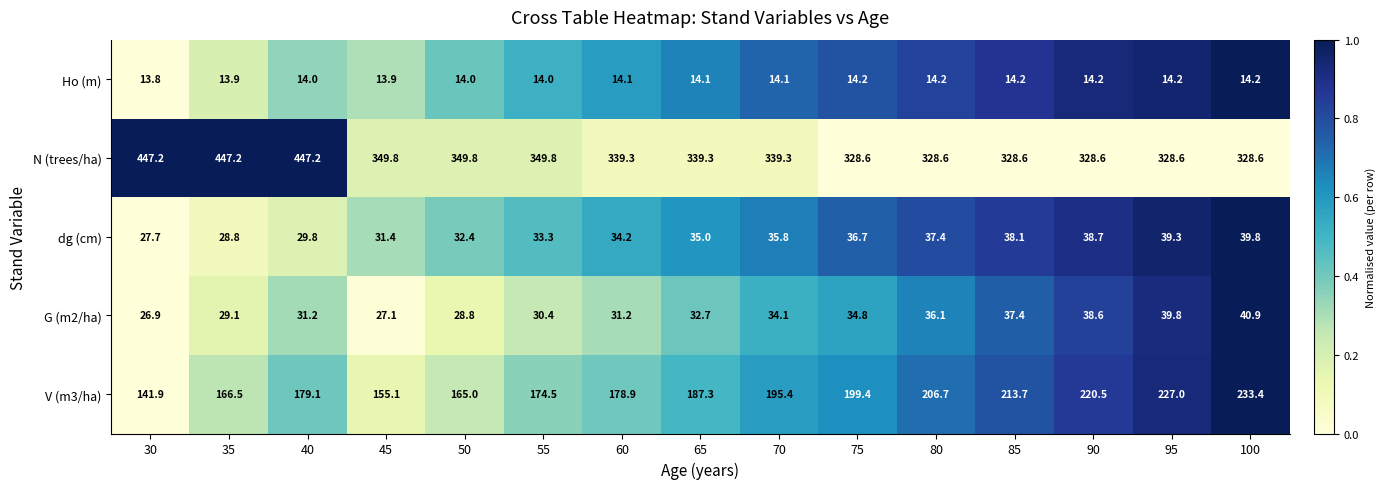

Is the value of V (m3/ha) at 35 greater than the value of G (m2/ha) at 95?

Yes